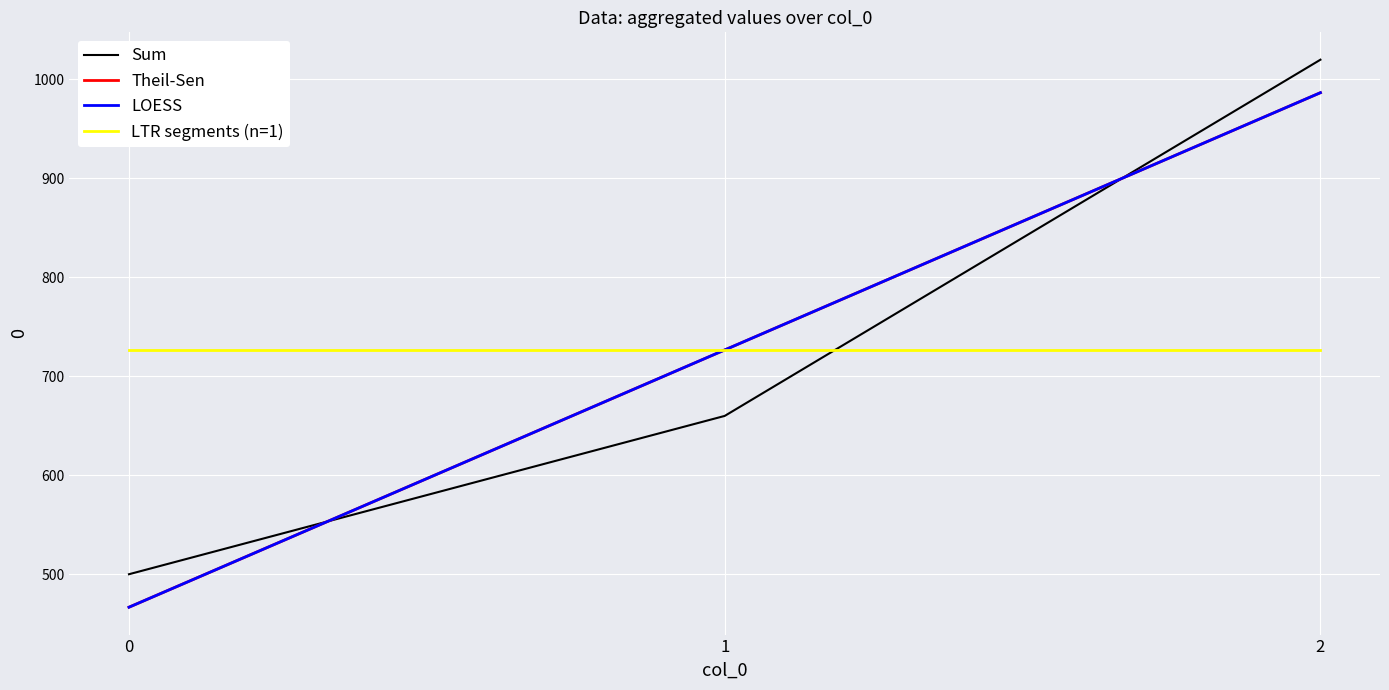

What is the value of the Theil-Sen point at the 1st from the left?

466.7